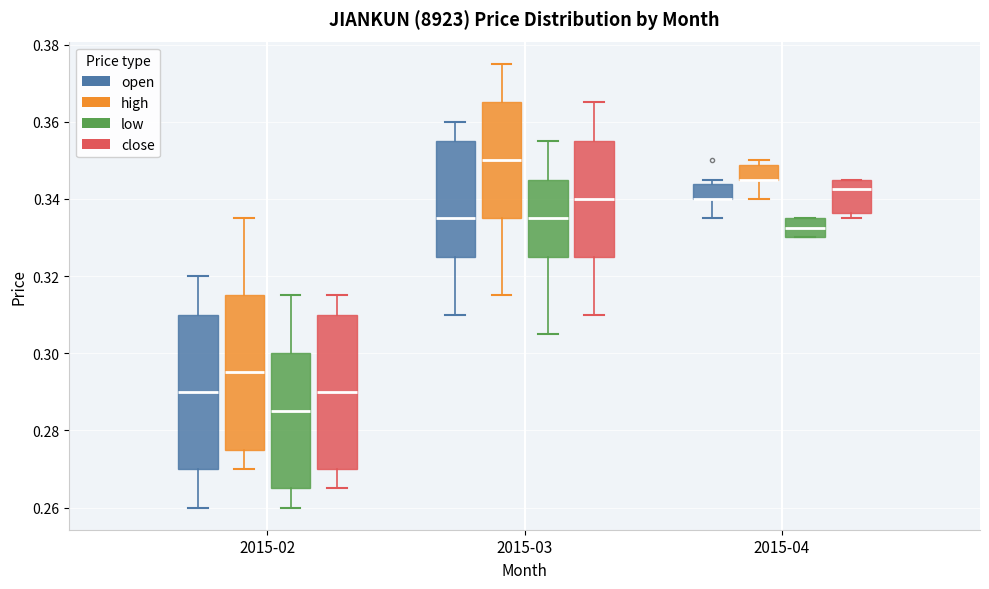

Reading left to right, transcribe this box plot: for each box, give where its median line is, the range the box spans, and where its two whiskers end, as read against the y-axis. The values are not printed on the chart, so give them approximately, as read against the axis.

2015-02 (open): median 0.290, box 0.270 to 0.310, whiskers 0.260 to 0.320
2015-02 (high): median 0.296, box 0.276 to 0.316, whiskers 0.270 to 0.336
2015-02 (low): median 0.286, box 0.266 to 0.300, whiskers 0.260 to 0.316
2015-02 (close): median 0.290, box 0.270 to 0.310, whiskers 0.266 to 0.316
2015-03 (open): median 0.336, box 0.326 to 0.356, whiskers 0.310 to 0.360
2015-03 (high): median 0.350, box 0.336 to 0.366, whiskers 0.316 to 0.376
2015-03 (low): median 0.336, box 0.326 to 0.346, whiskers 0.306 to 0.356
2015-03 (close): median 0.340, box 0.326 to 0.356, whiskers 0.310 to 0.366
2015-04 (open): median 0.340 (drawn on the box's lower edge), box 0.340 to 0.344, whiskers 0.336 to 0.346
2015-04 (high): median 0.346 (drawn on the box's lower edge), box 0.346 to 0.348, whiskers 0.340 to 0.350
2015-04 (low): median 0.332, box 0.330 to 0.336, whiskers 0.330 to 0.336
2015-04 (close): median 0.342, box 0.336 to 0.346, whiskers 0.336 (just below the box's lower edge) to 0.346